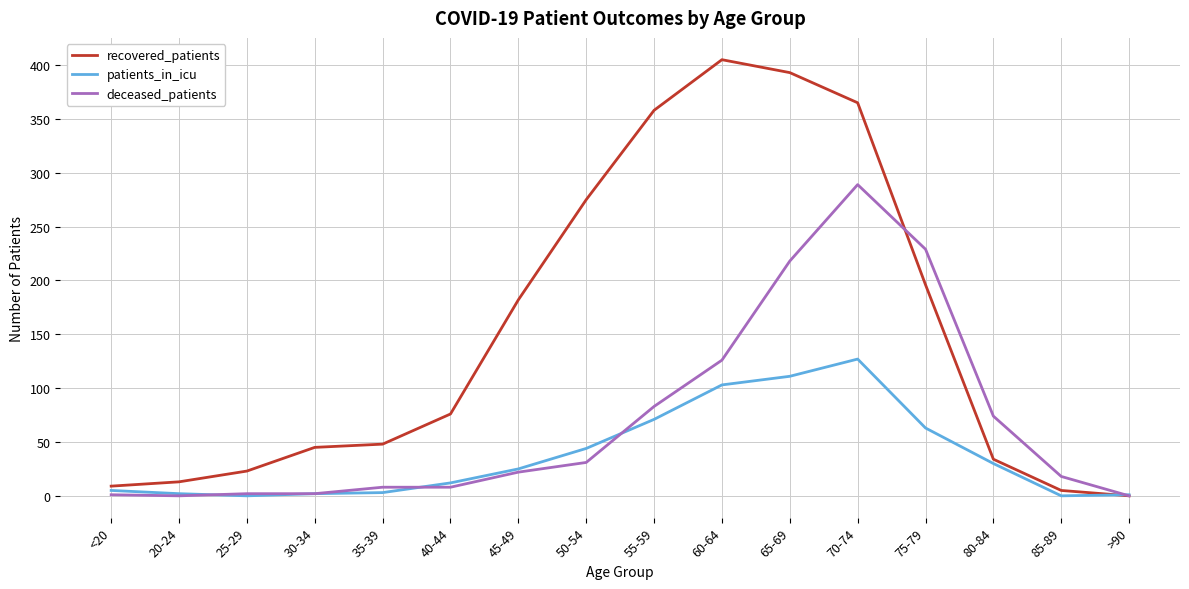

List the series in order of their overall mean, highest first.

recovered_patients, deceased_patients, patients_in_icu